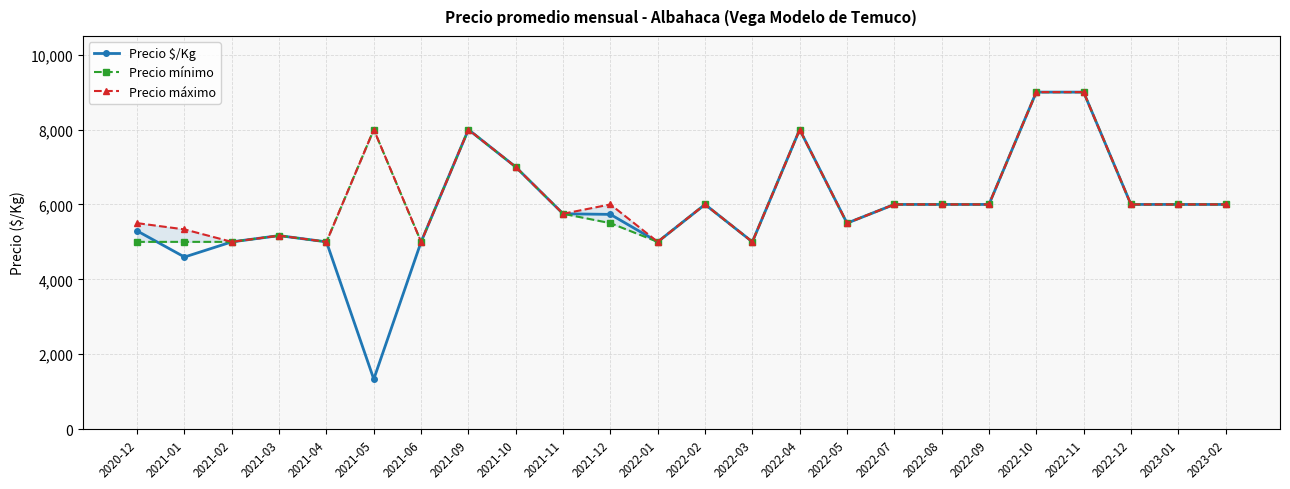

What is the label of the 24th point from the right?

2020-12